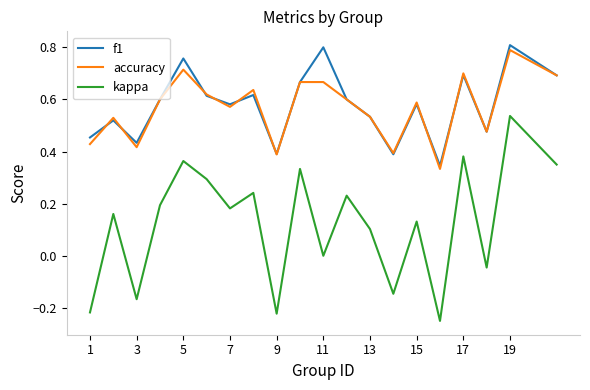

At how many categories does at least one series exceed 0?

20